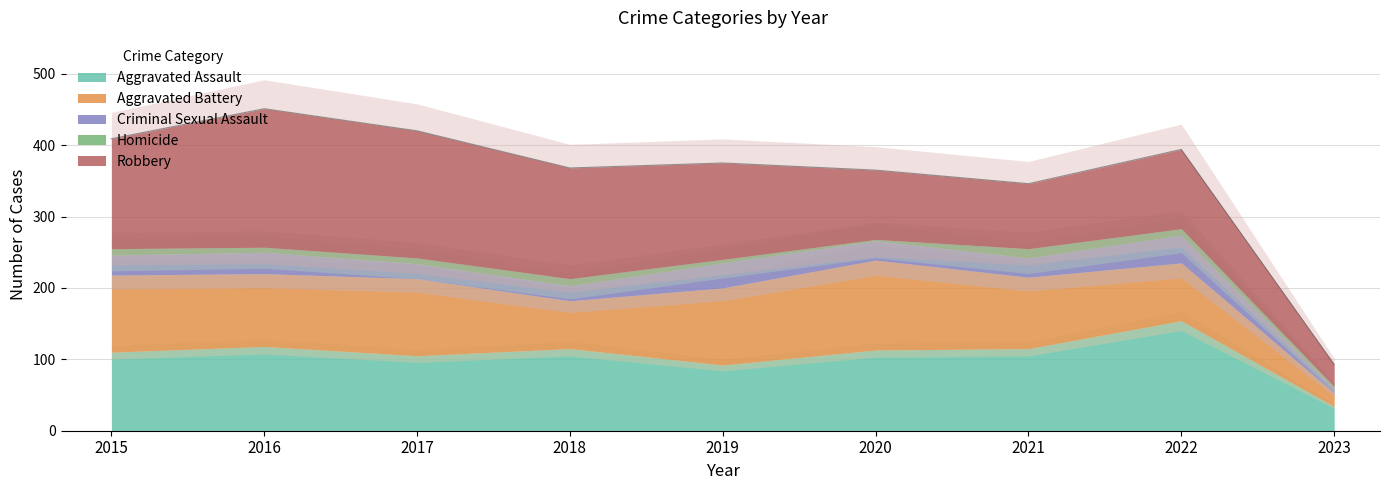

True or false: Criminal Sexual Assault has more than 2 points higher than both neighbors.

True